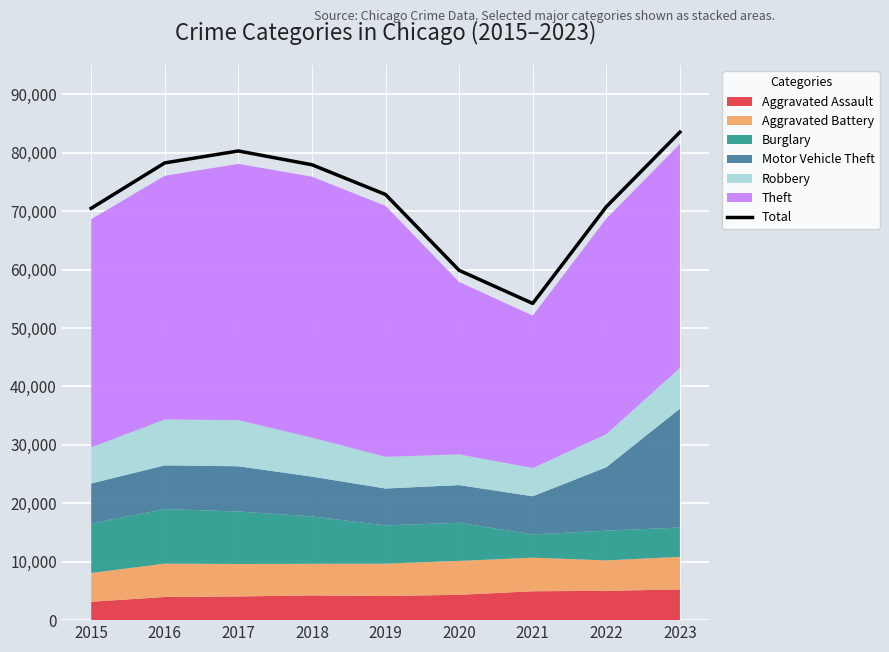

What is the ratio of the value at 2019 to the value at 2018?

0.9